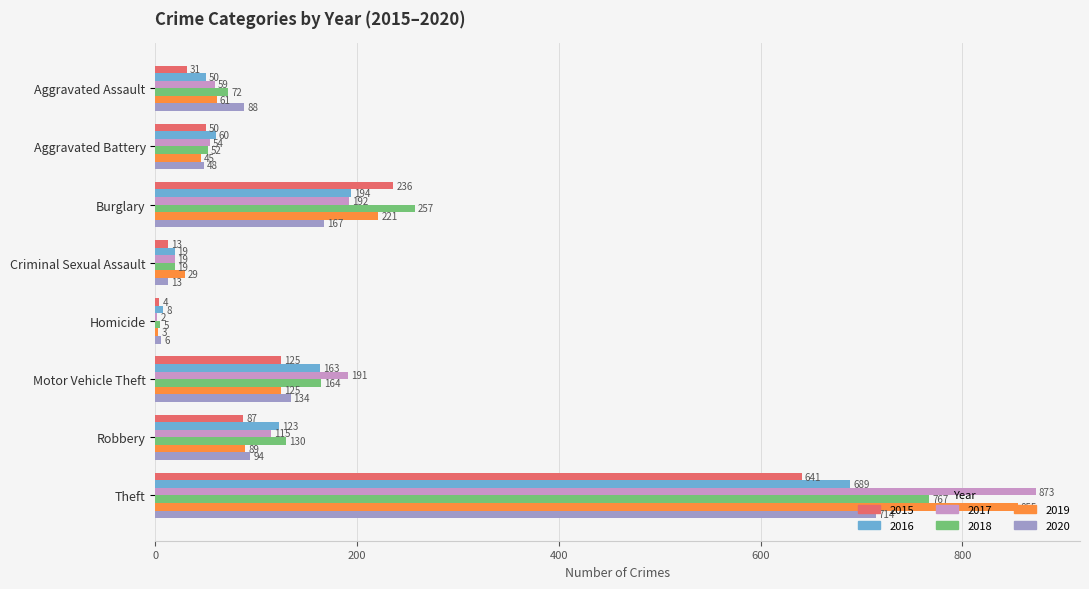

Which category has the highest value across all series?

Theft